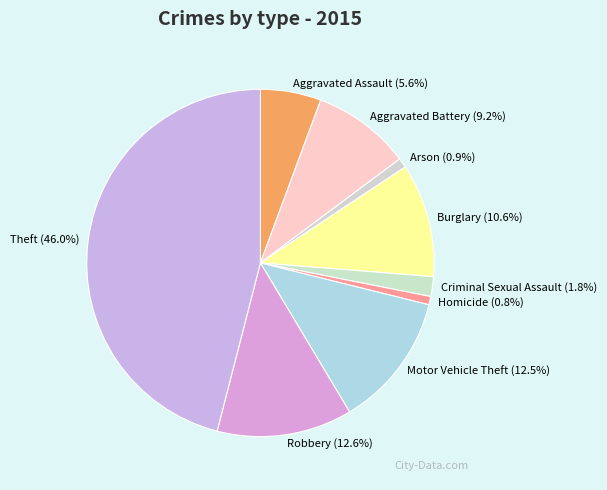

How many slices are in this pie chart?

9